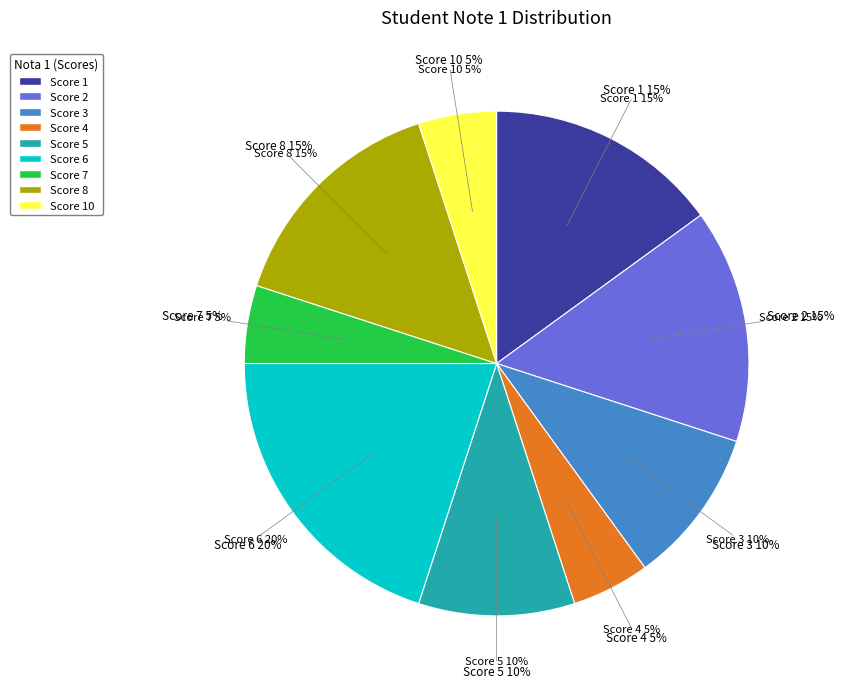

To the nearest percent, what is the average slice percentage?

11%